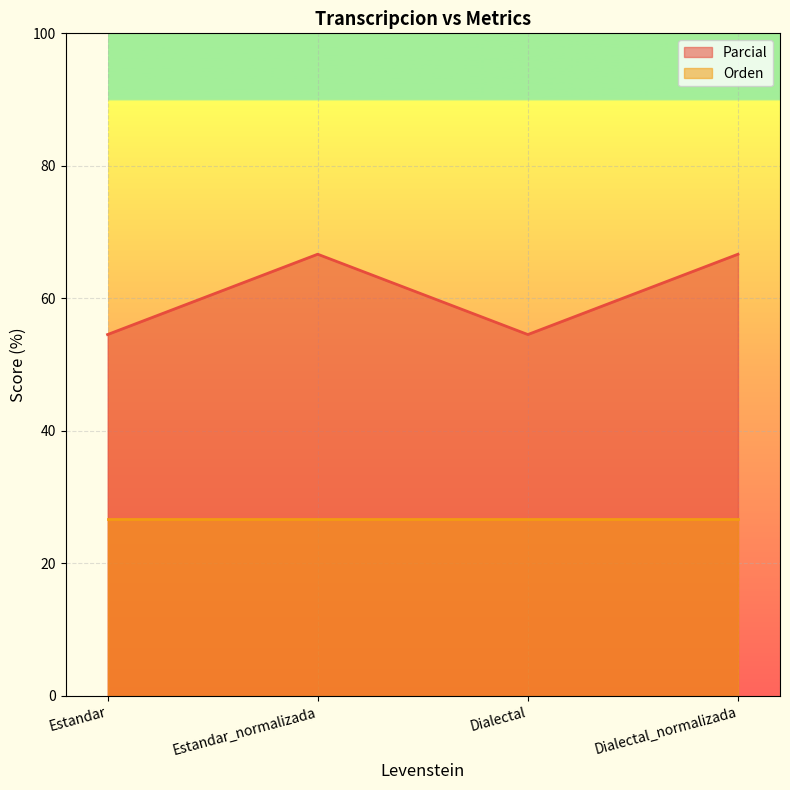

The chart shows a value of 54.5 at Estandar. True or false?

True